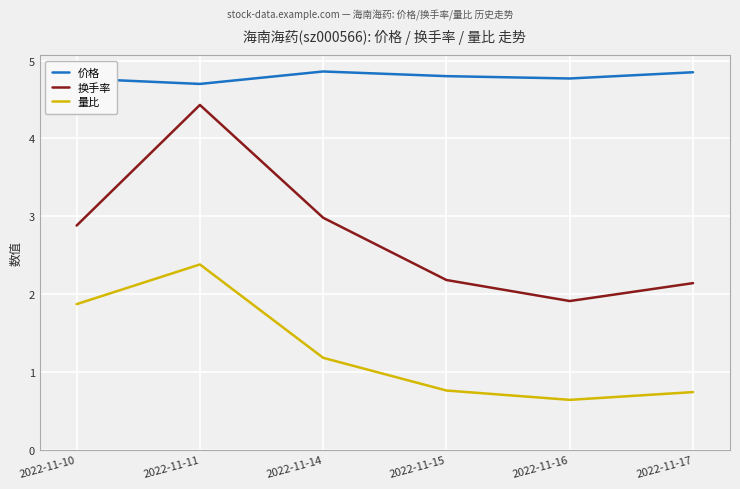

True or false: 换手率 and 量比 cross at least once.

False